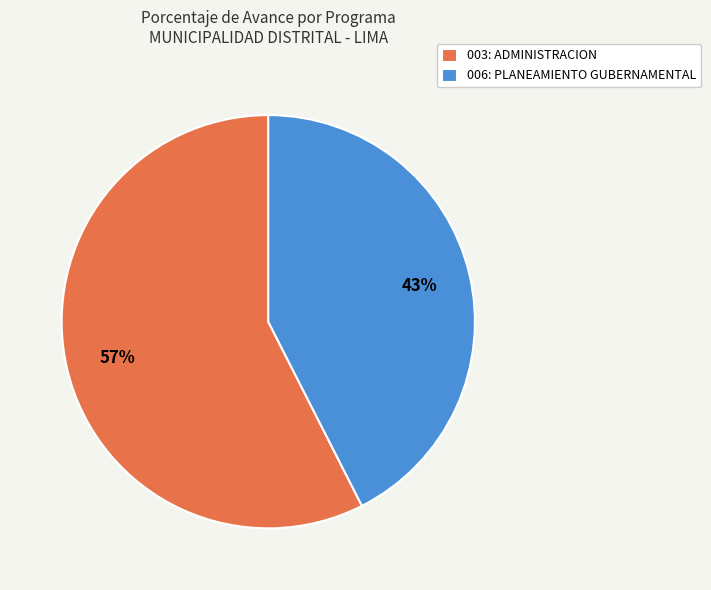

To the nearest percent, what is the combined percentage of 003: ADMINISTRACION and 006: PLANEAMIENTO GUBERNAMENTAL?

100%